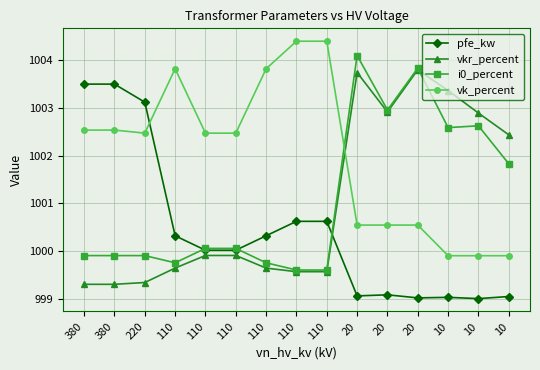

What are all the series names shown in the legend?

pfe_kw, vkr_percent, i0_percent, vk_percent